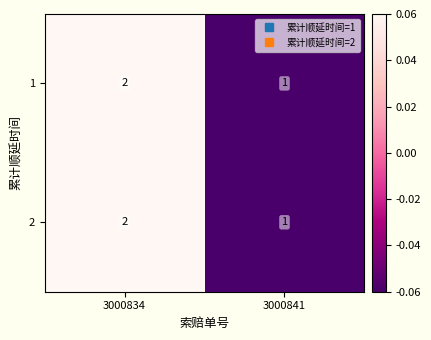

What is the total value across all series at 3000834?

4